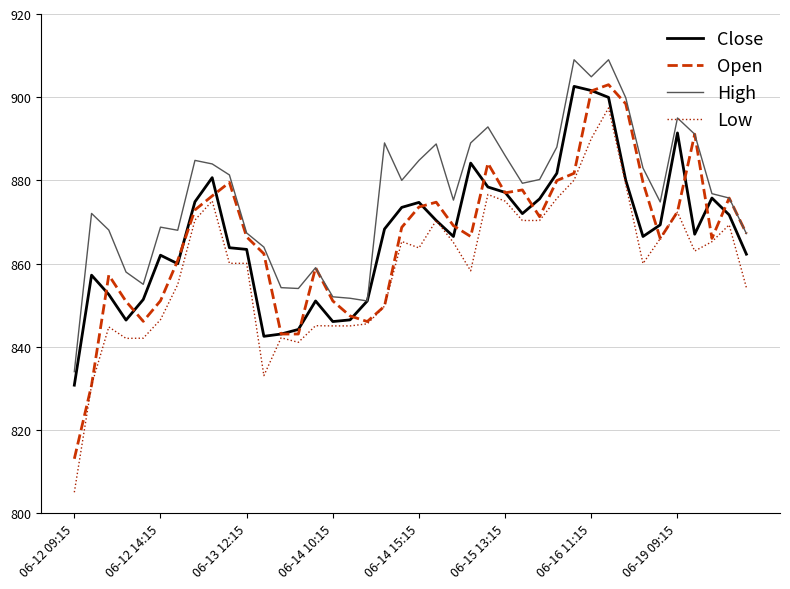

What is the smallest value displayed?

805.0